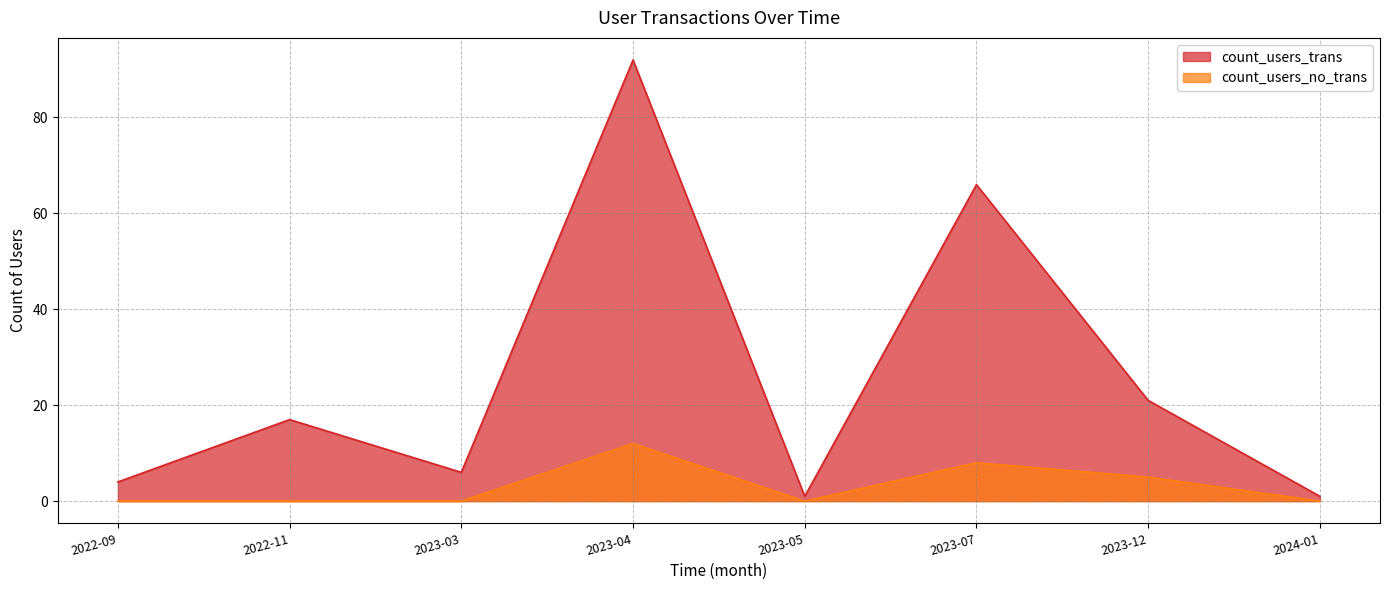

True or false: count_users_no_trans has more than 2 points higher than both neighbors.

False